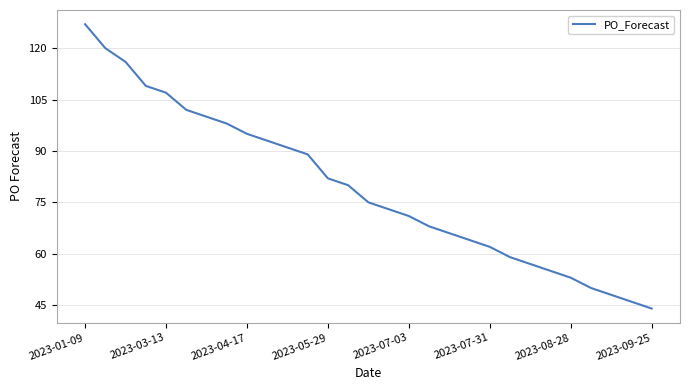

What is the smallest value displayed?

44